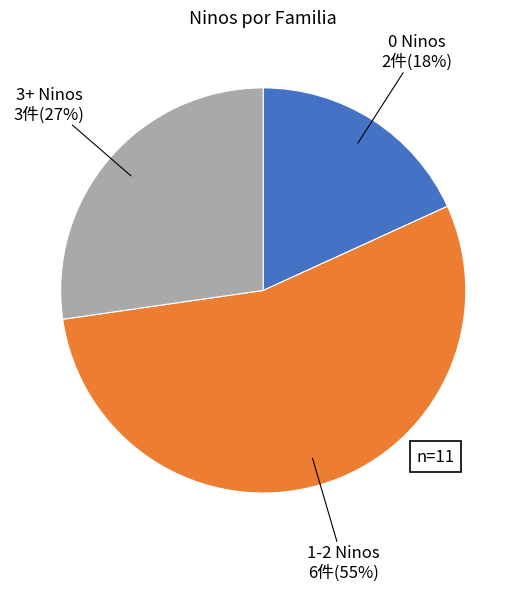

To the nearest percent, what is the average slice percentage?

33%